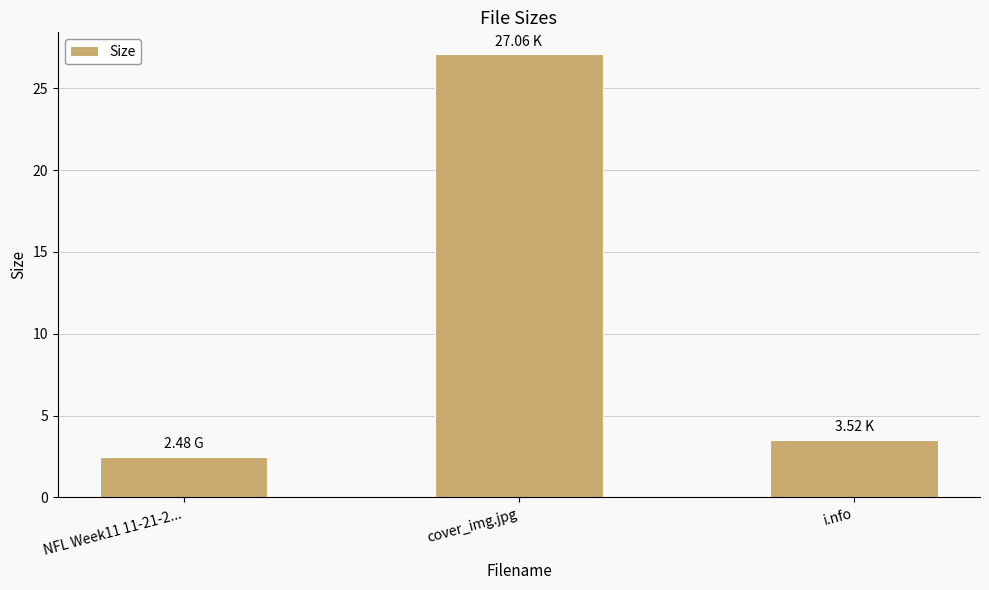

At which category does the chart reach its peak across all series?

cover_img.jpg